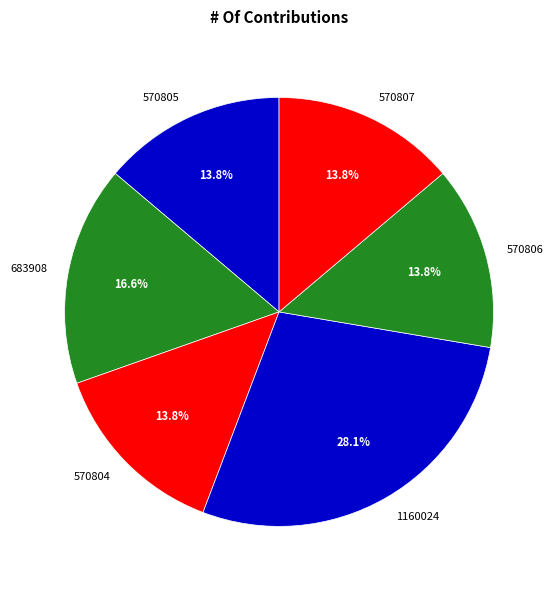

What is the largest slice in the pie chart?

1160024